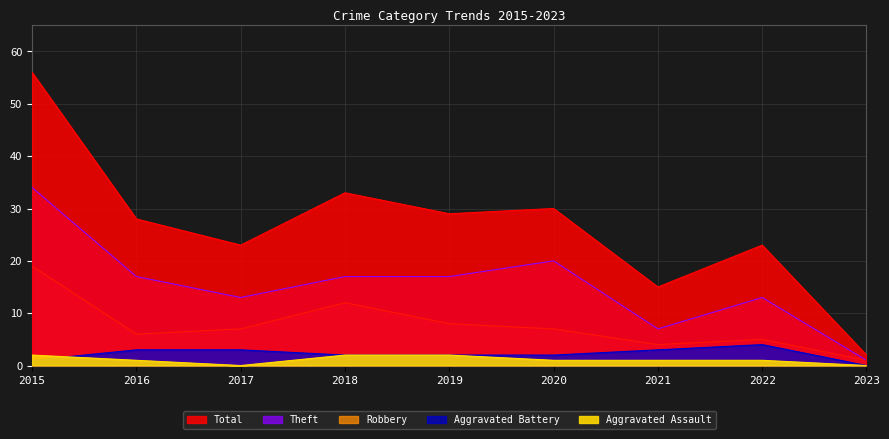

At how many categories does at least one series exceed 37?

1